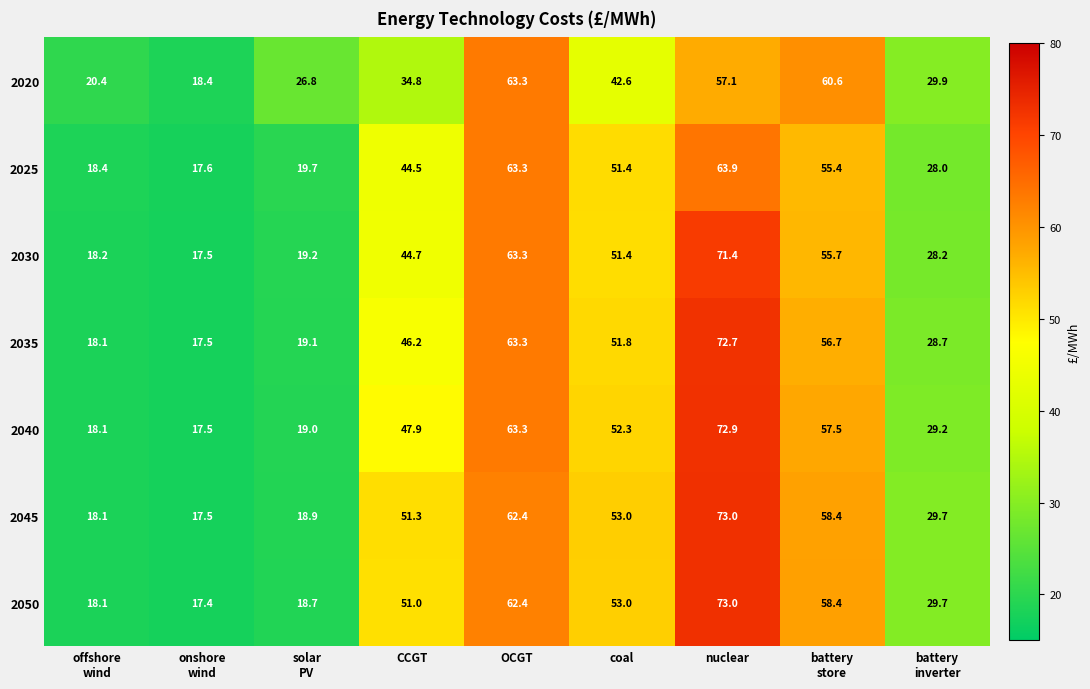

What is the average value of the 2030 series?

41.1